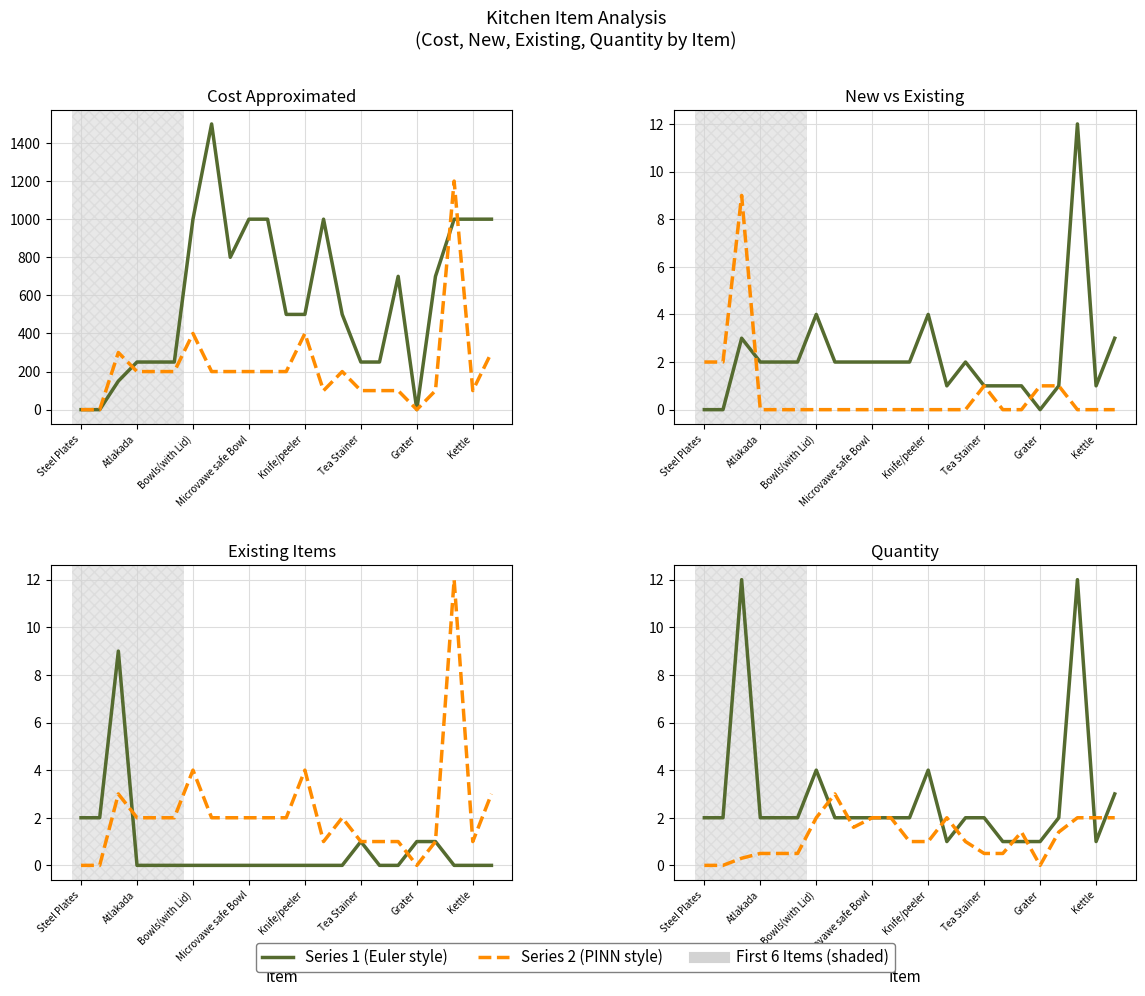

What is the average value of the Cost /500 series?

1.2